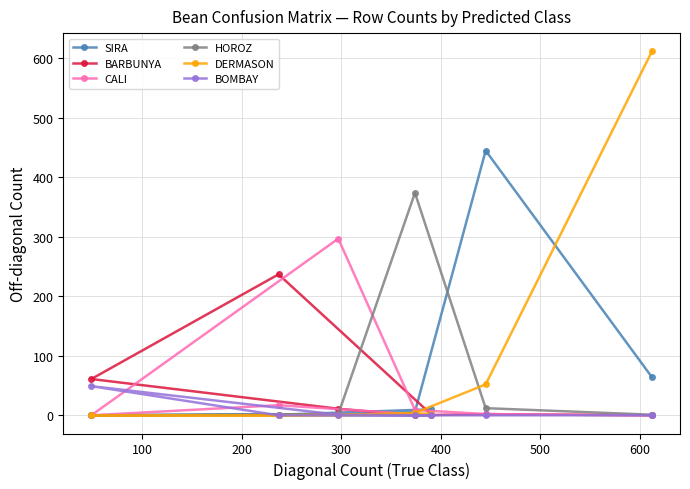

What is the maximum value for DERMASON?

612